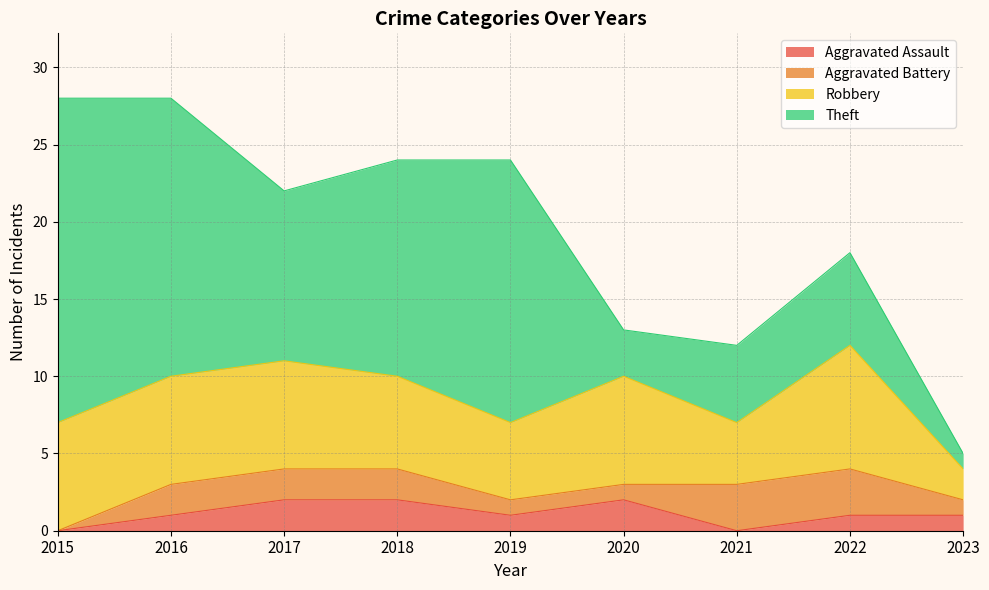

True or false: Theft and Aggravated Battery intersect in this chart.

False